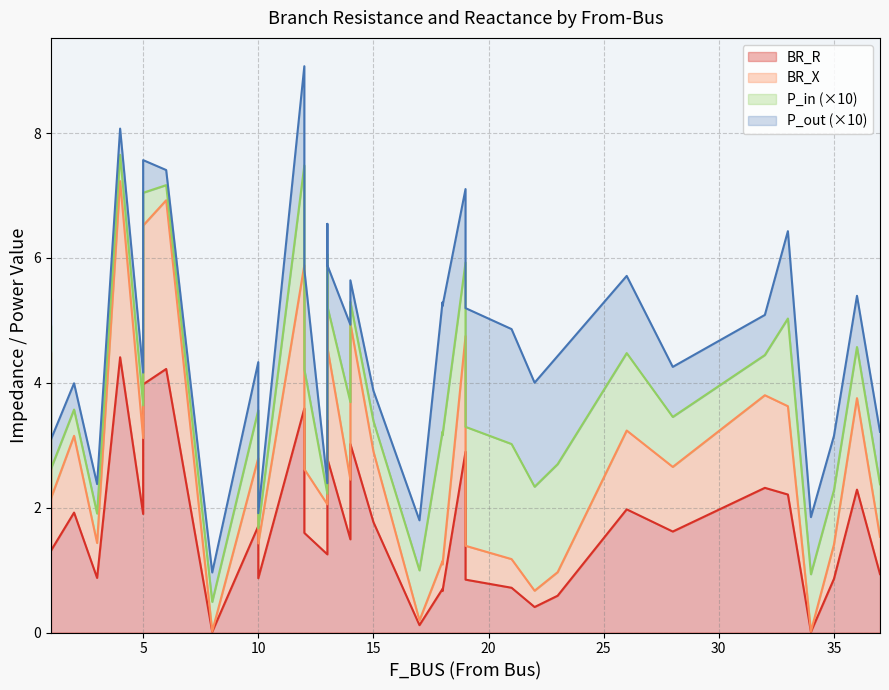

What are all the series names shown in the legend?

BR_R, BR_X, P_in, P_out